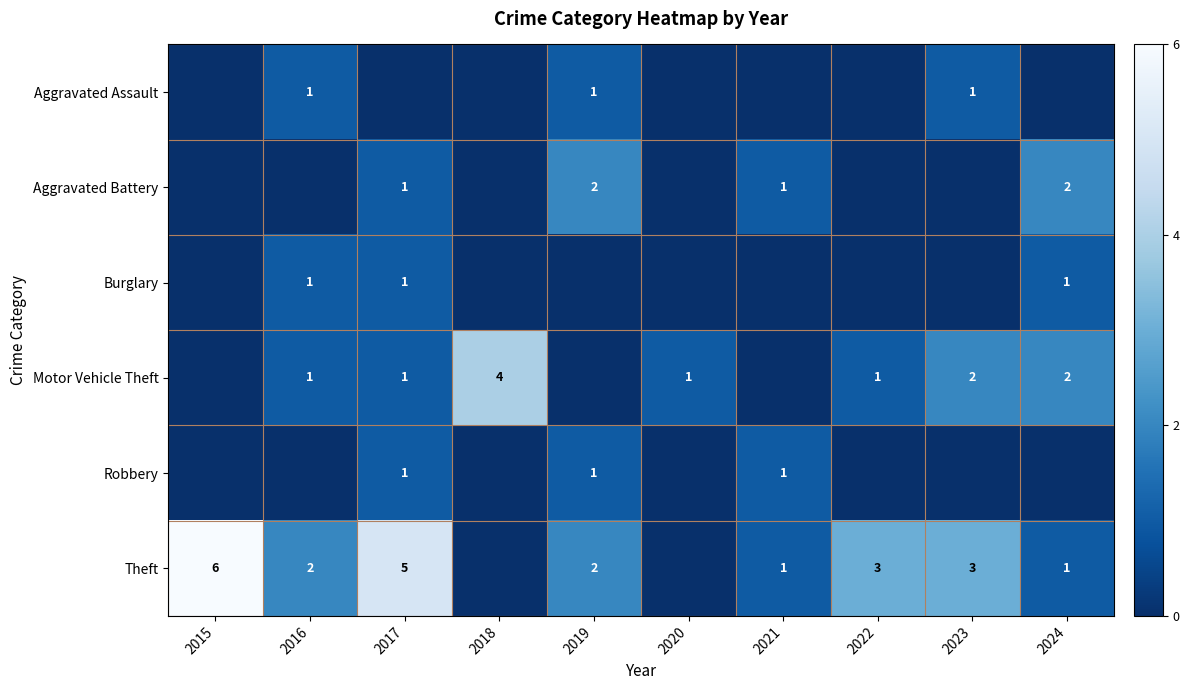

True or false: Theft has a value of 9 at 2017.

False